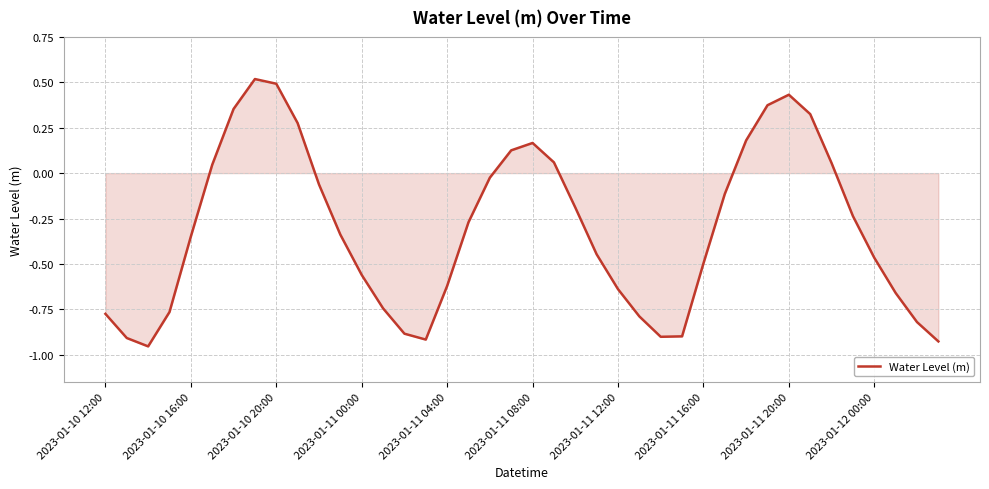

What is the difference between the maximum and minimum values?

1.5